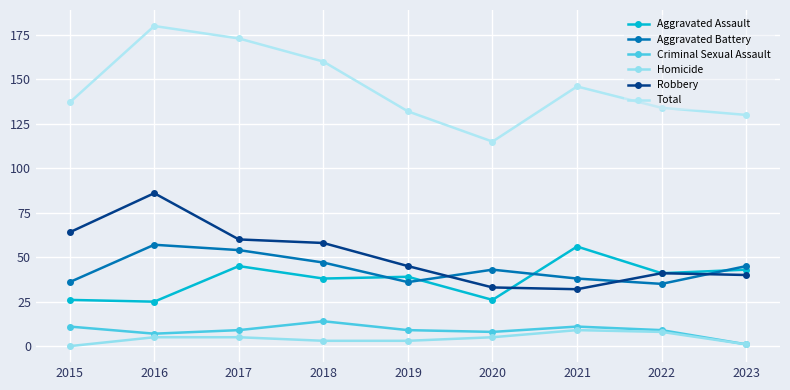

What is the difference between the second highest and second lowest values in the Aggravated Battery series?

18